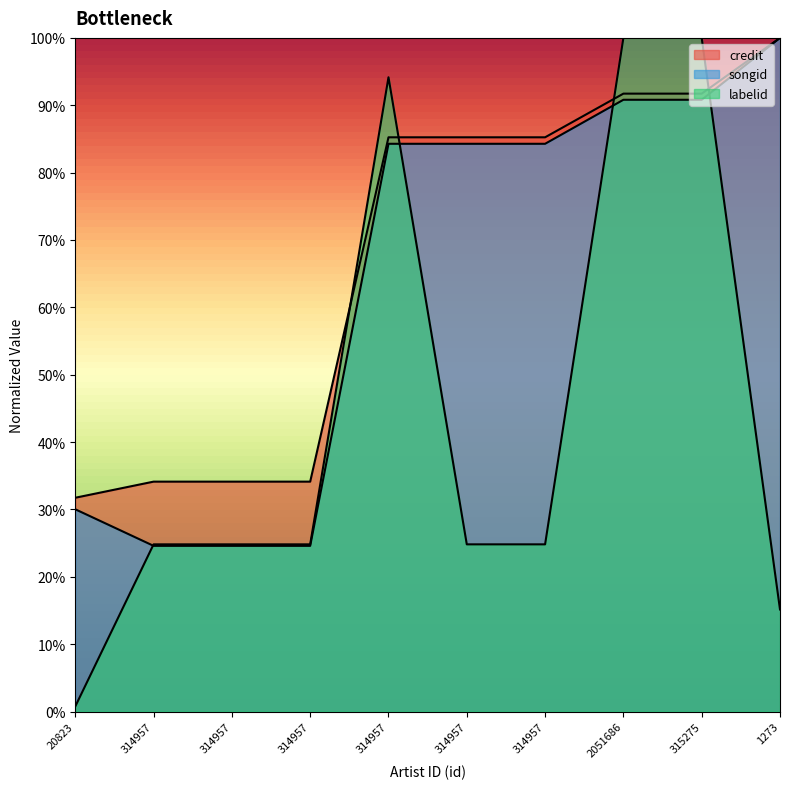

What is the difference between the credit values at 314957 and 314957?

0.5